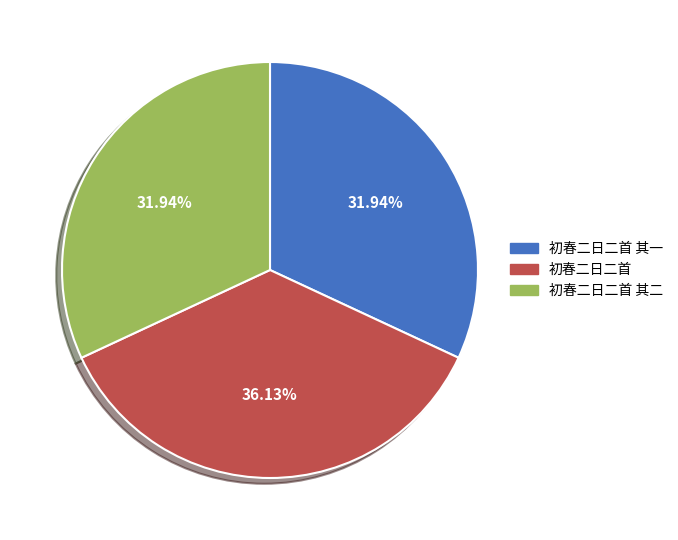

To the nearest percent, what is the difference between the 初春二日二首 其一 and 初春二日二首 slice percentages?

4%